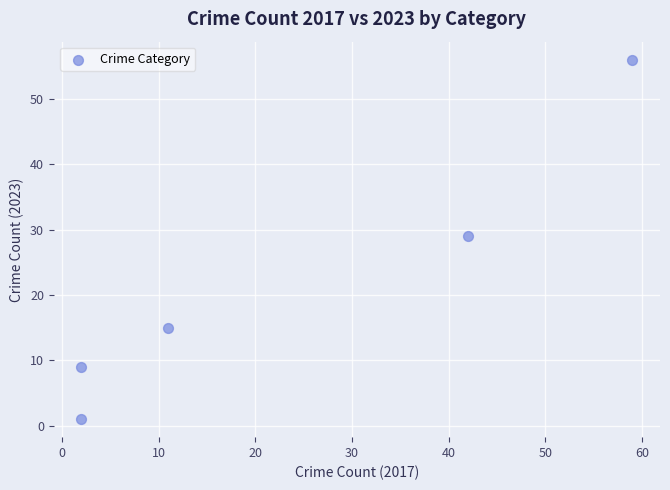

What is the range of Y values (max minus min)?

55